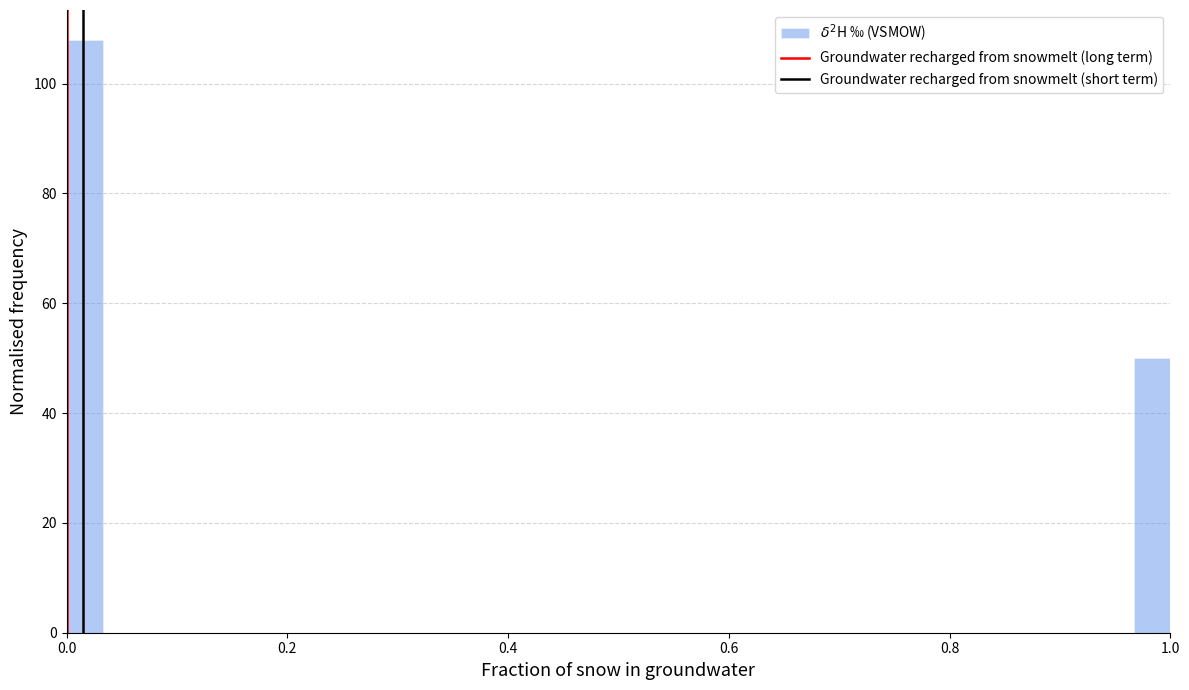

Around what value on the x-axis is the tallest bar? Give the approximate position of its centre, as read against the axis.

0.02